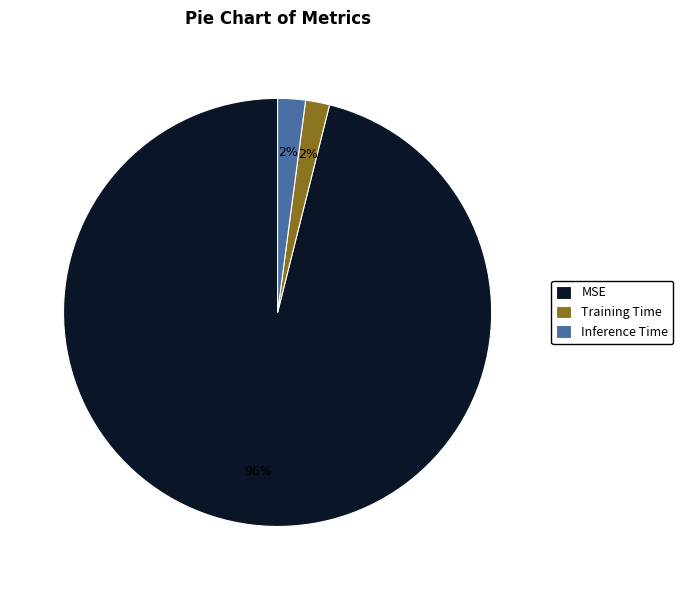

Between MSE and Inference Time, which is larger?

MSE